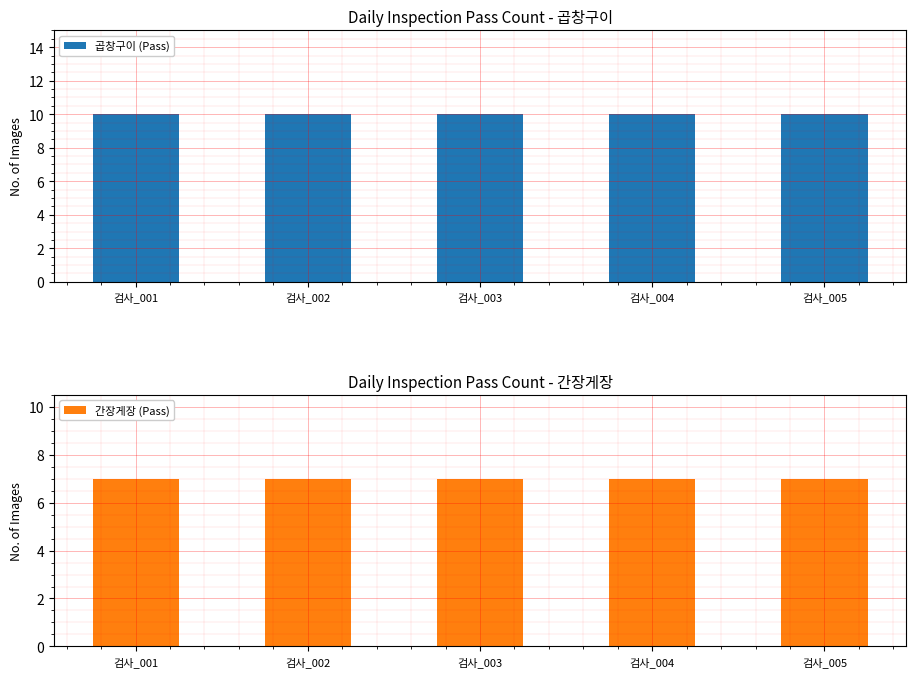

Reading left to right, transcribe all the data shown in this chart.

곱창구이 (Pass): 검사_001=10	검사_002=10	검사_003=10	검사_004=10	검사_005=10
간장게장 (Pass): 검사_001=7	검사_002=7	검사_003=7	검사_004=7	검사_005=7